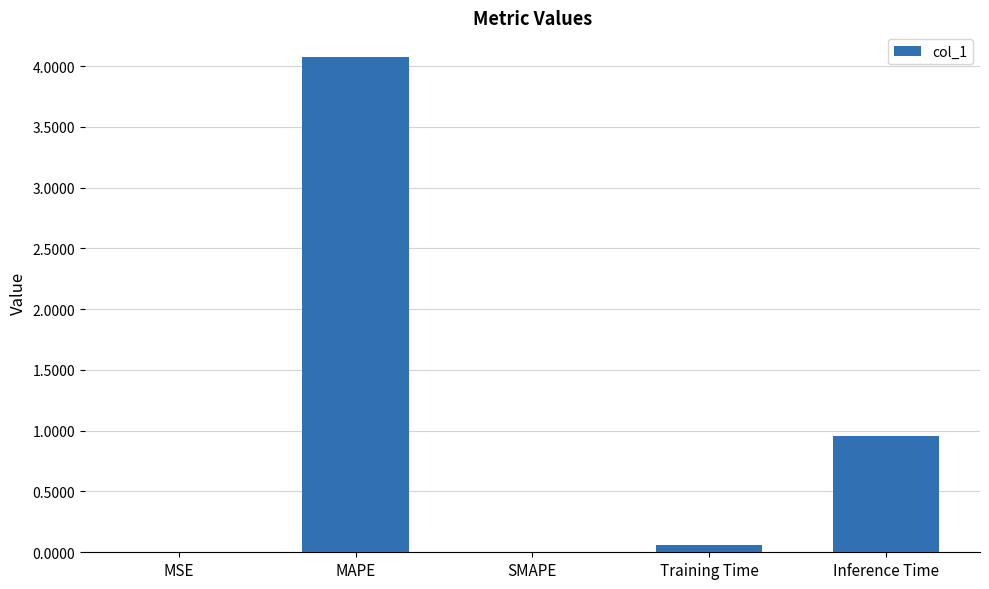

What is the sum of the values at SMAPE and MAPE?

4.1